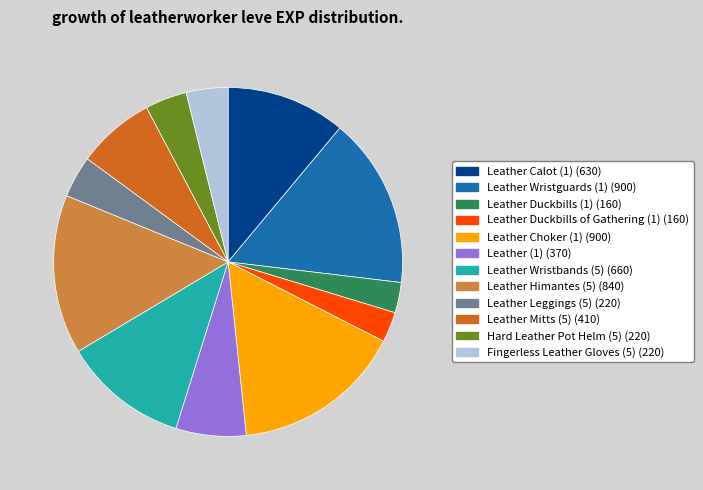

Approximately how many times larger is the value at Leather (1) compared to Leather Mitts (5)?

0.9